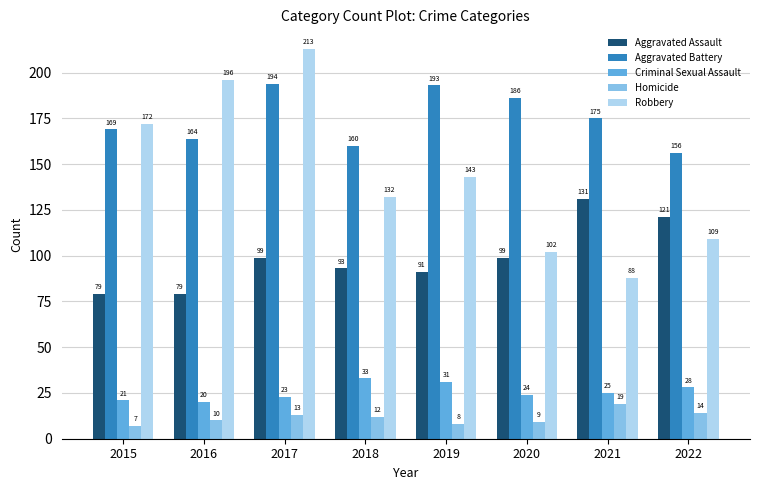

What is the spread (max minus min) of values at 2018?

148